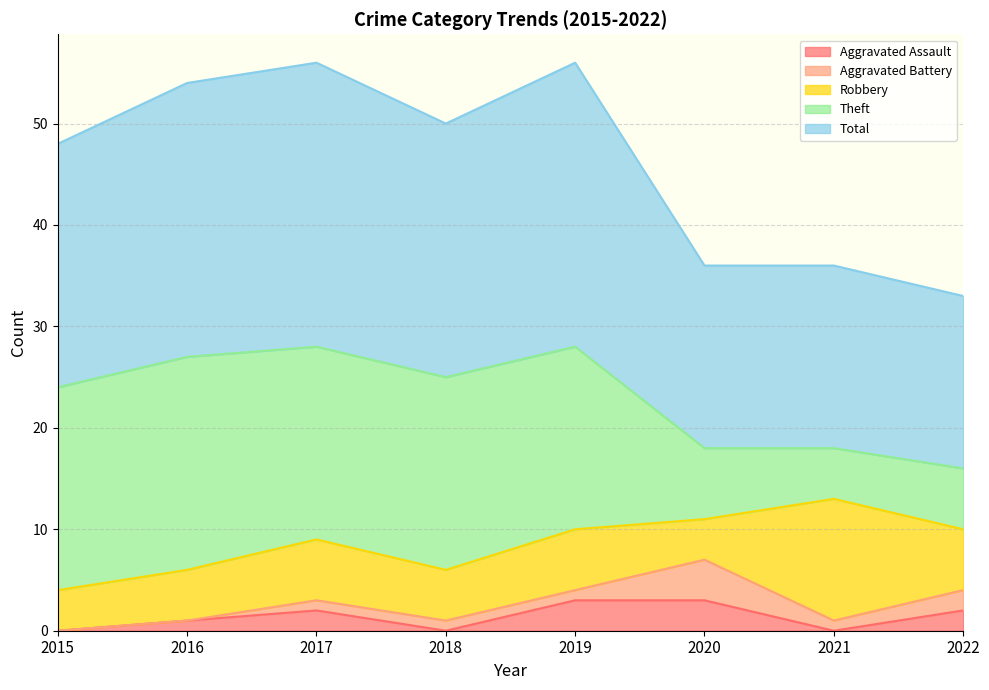

How many Aggravated Battery values are between 1 and 2?

5